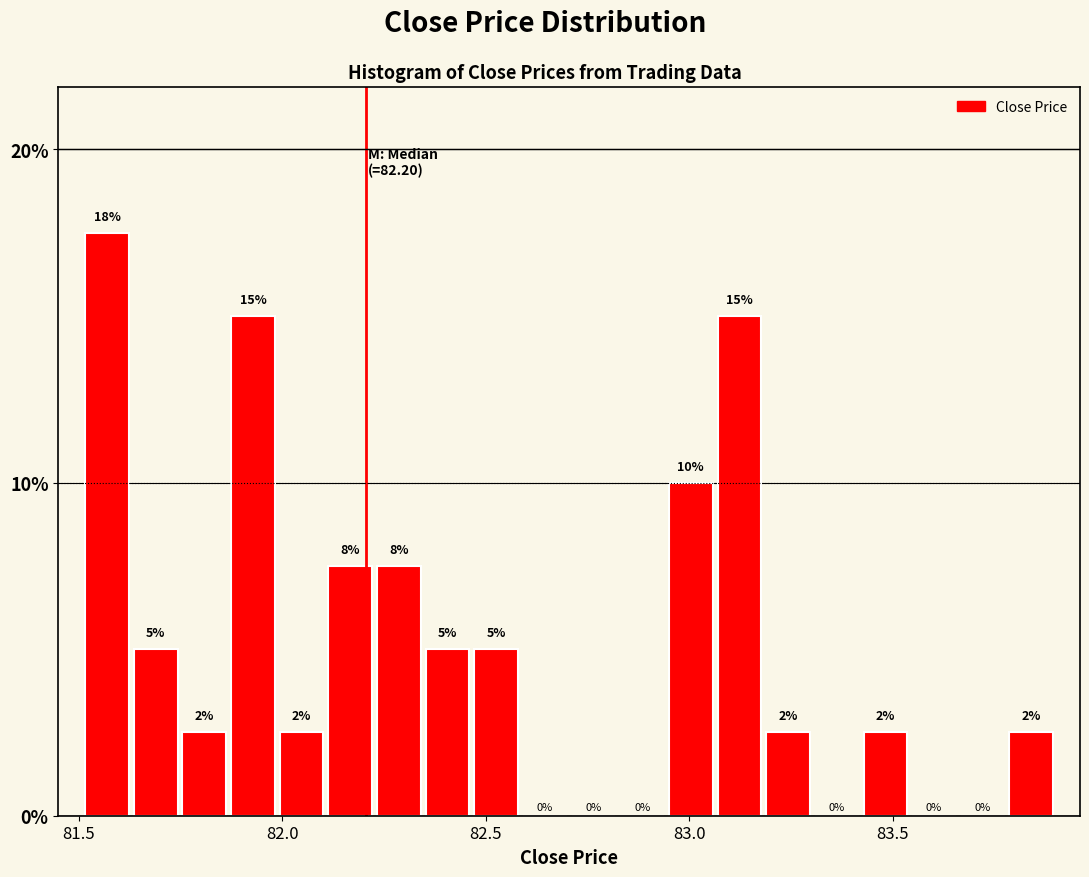

Read against the x-axis, roughly where is the centre of the tallest bar?

81.55